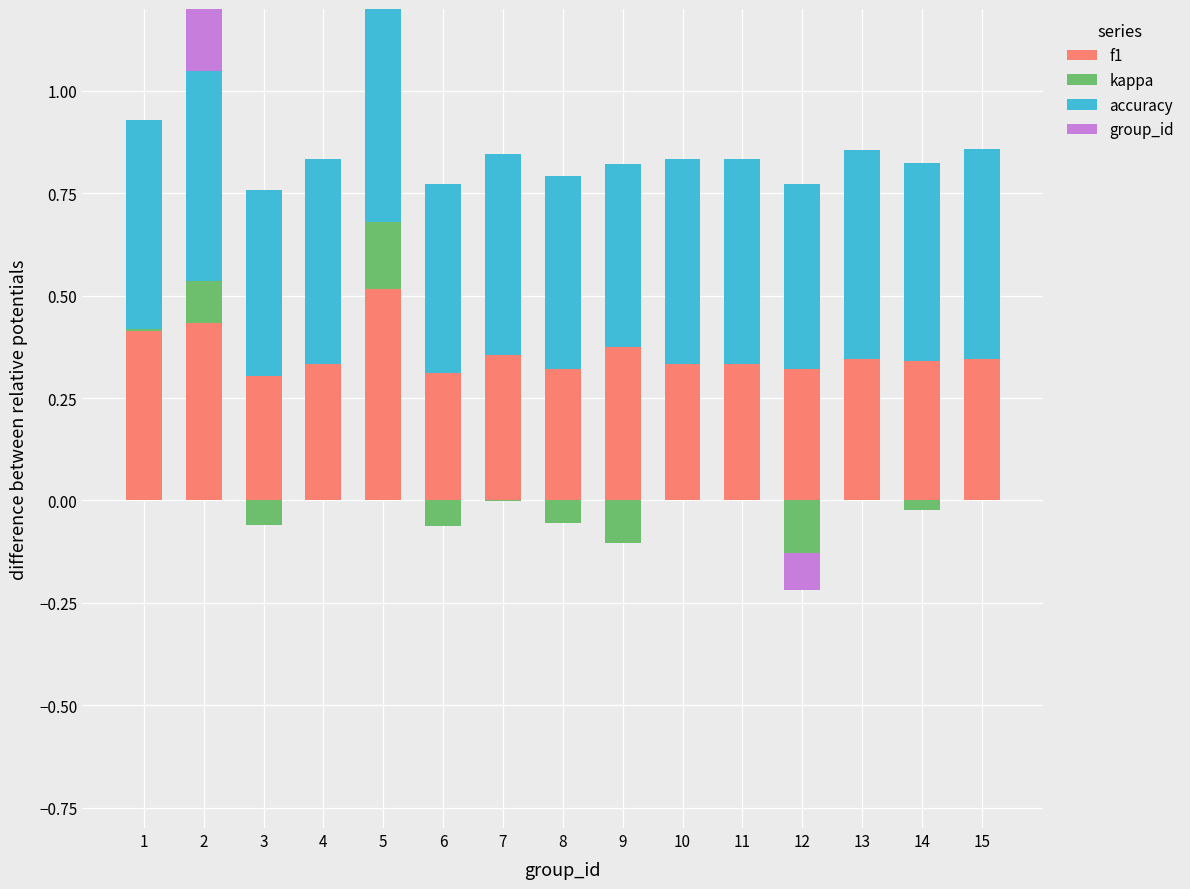

Rank the series at 2 from highest to lowest value.

accuracy, f1, group_id, kappa